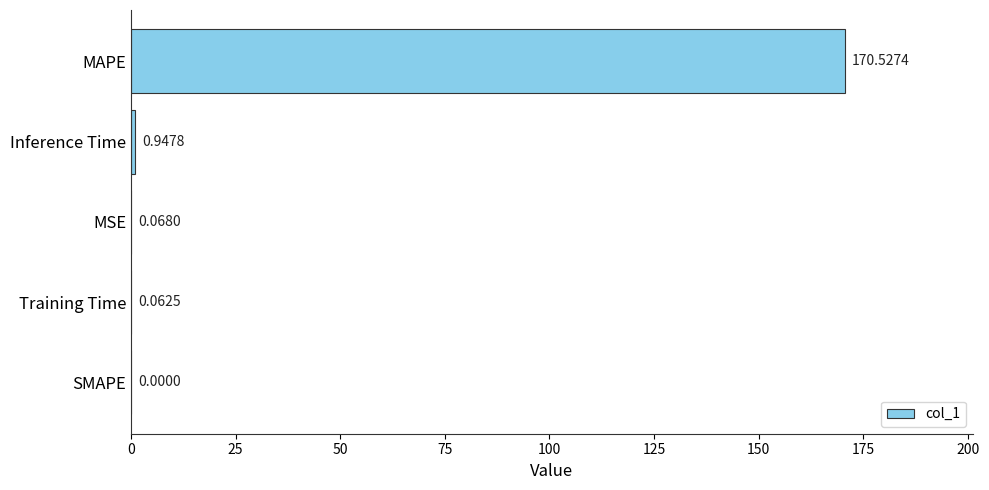

At which label is the value closest to 85?

Inference Time